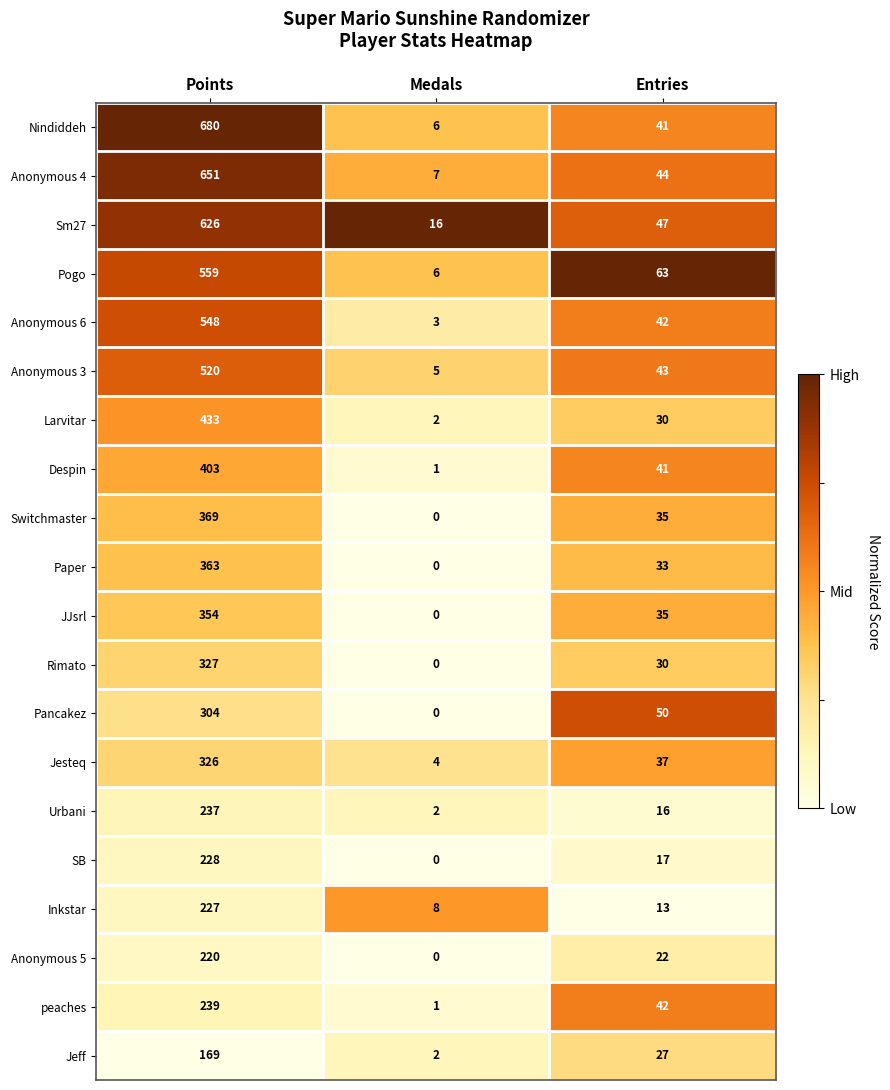

What is the total value across all series at Points?

7783